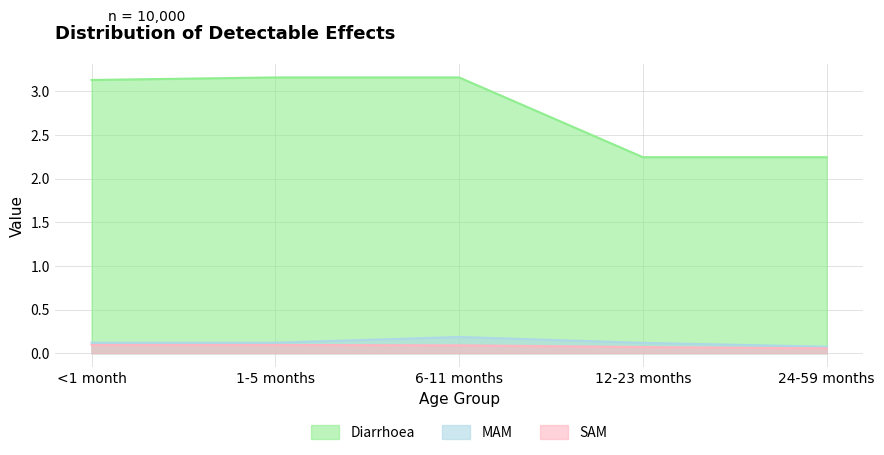

What is the difference between the Diarrhoea values at 12-23 months and 1-5 months?

0.9